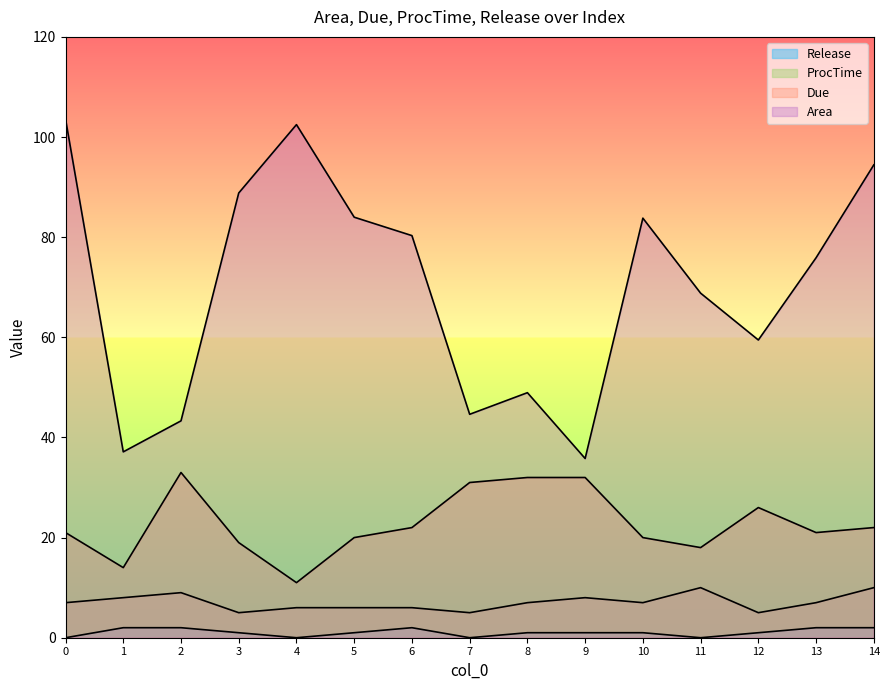

True or false: Area and ProcTime cross at least once.

False